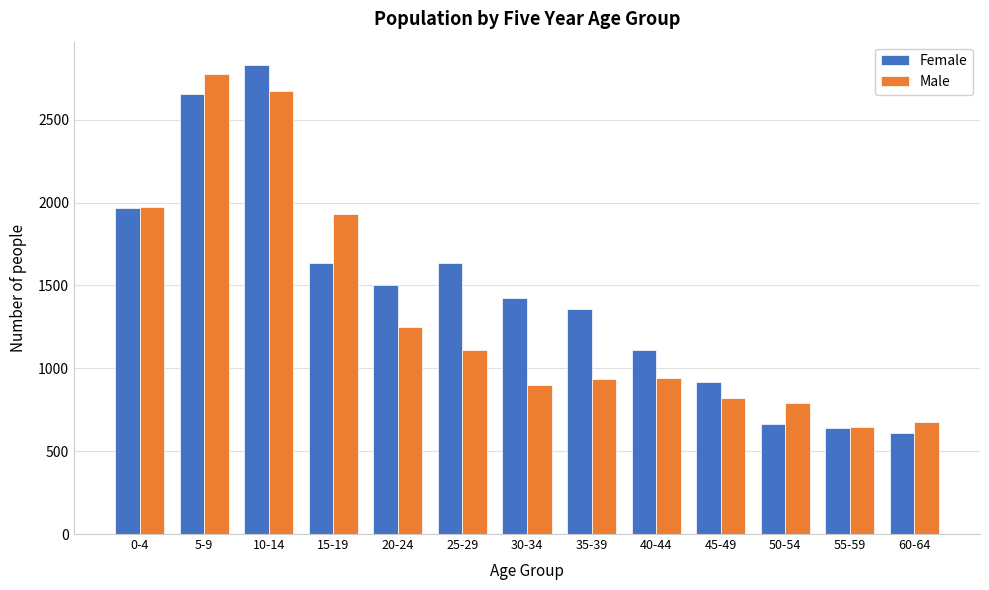

What is the sum of all Female values?

18941